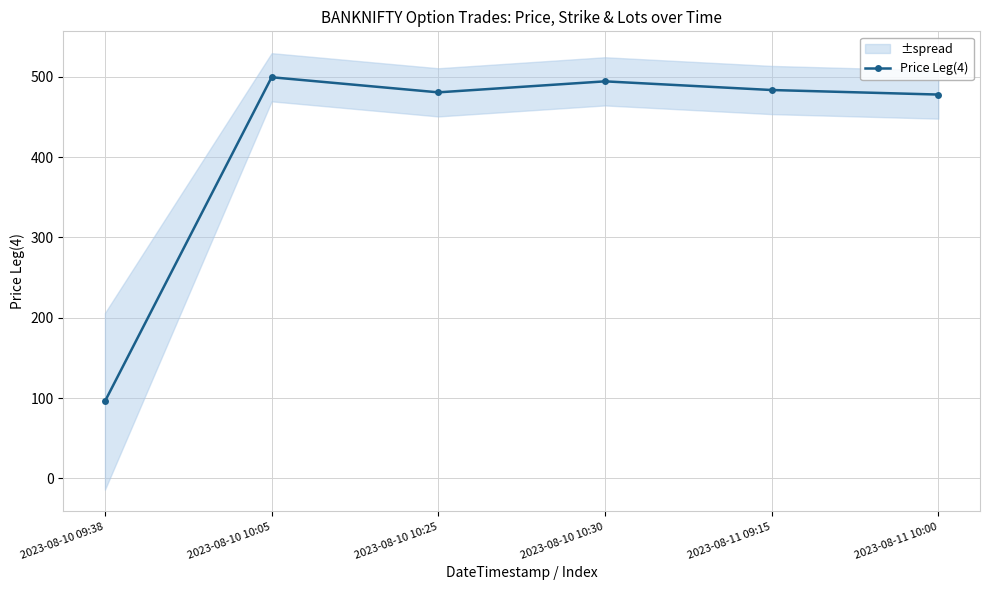

List the labels in order of value, smallest first.

2023-08-10 09:38, 2023-08-11 10:00, 2023-08-10 10:25, 2023-08-11 09:15, 2023-08-10 10:30, 2023-08-10 10:05